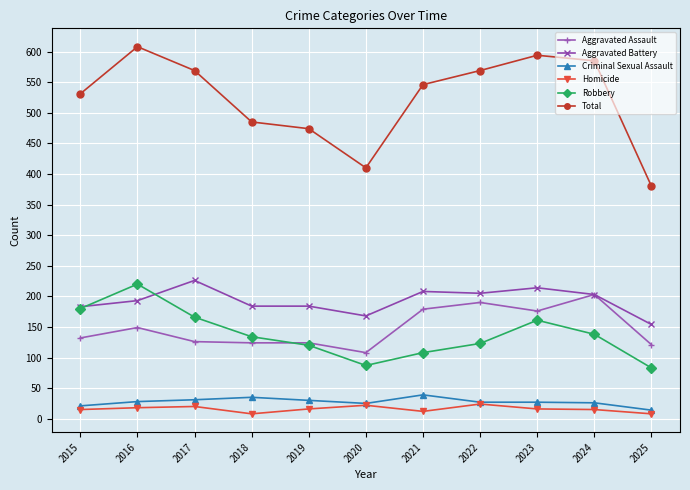

The Total series shows 760 at 2022. True or false?

False